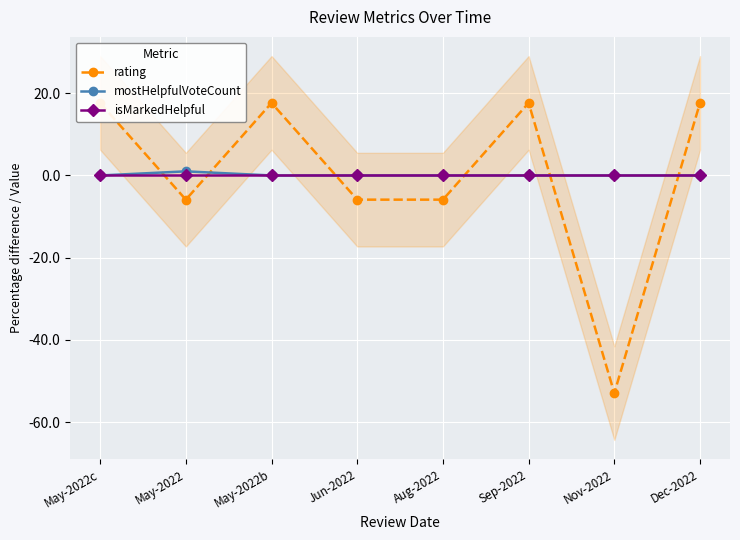

How many values in rating are above zero?

4